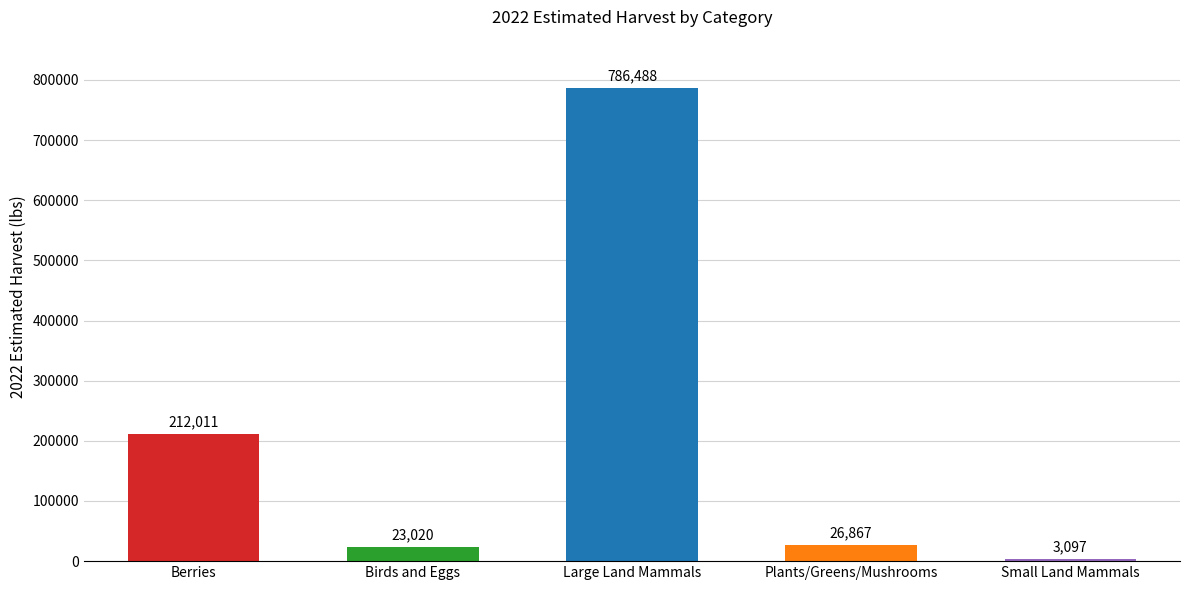

The chart shows a value of 3097.4 at Small Land Mammals. True or false?

True